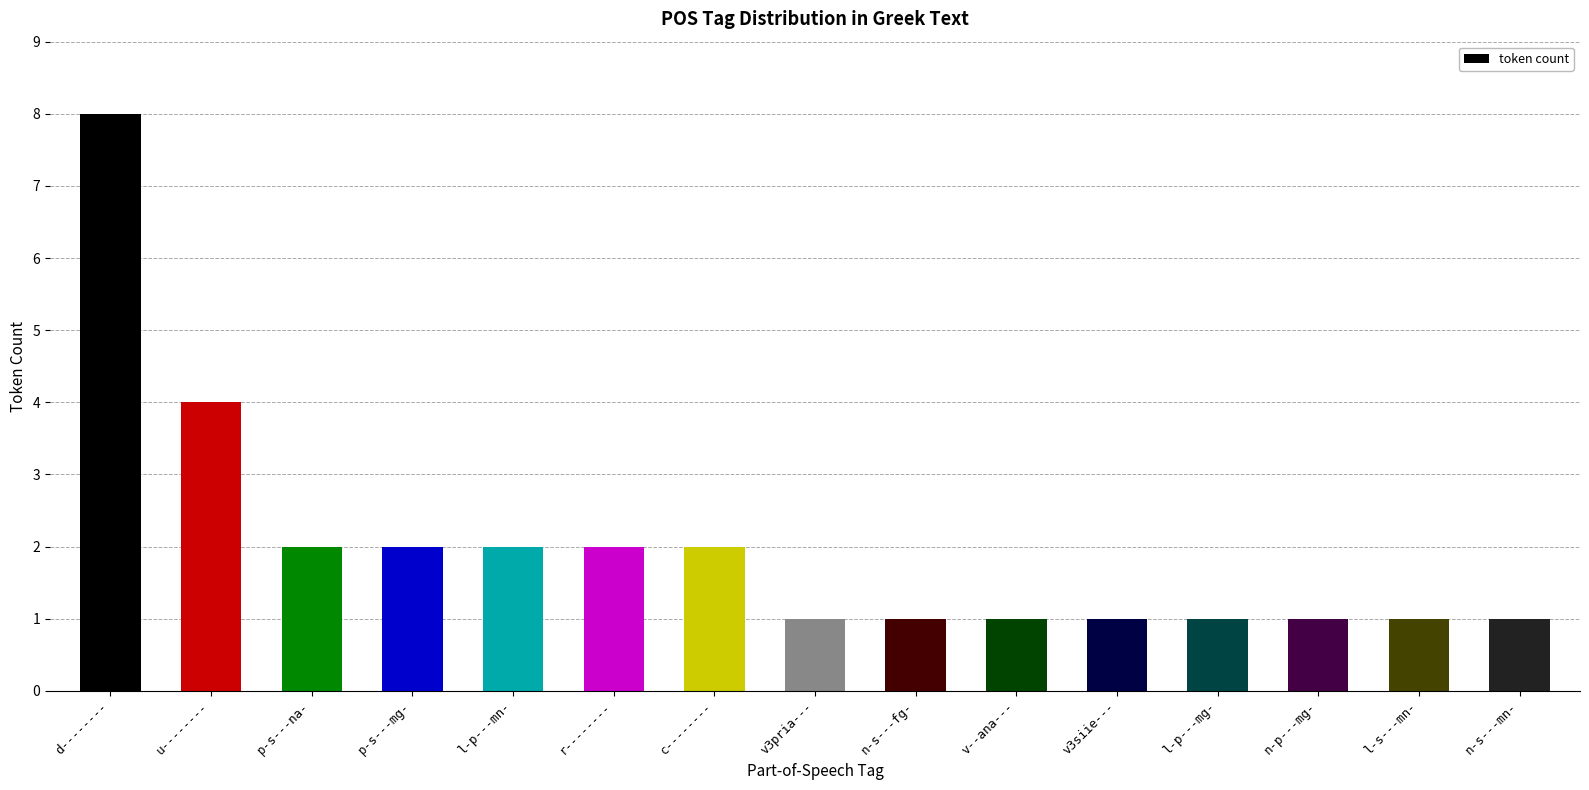

Approximately how many times larger is the value at n-s---mn- compared to l-p---mg-?

1.0